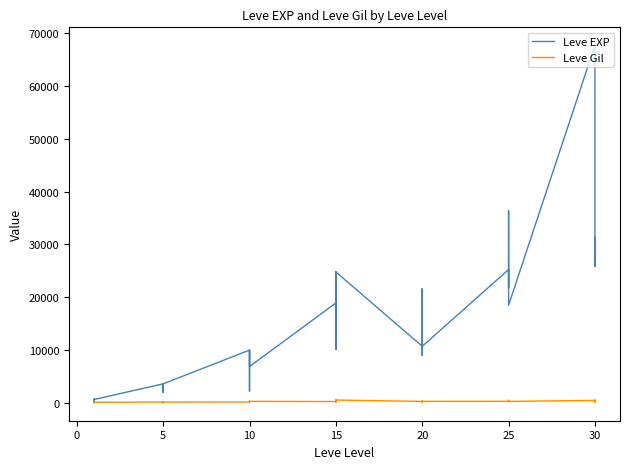

How many data points in Leve Gil are less than 223?

20